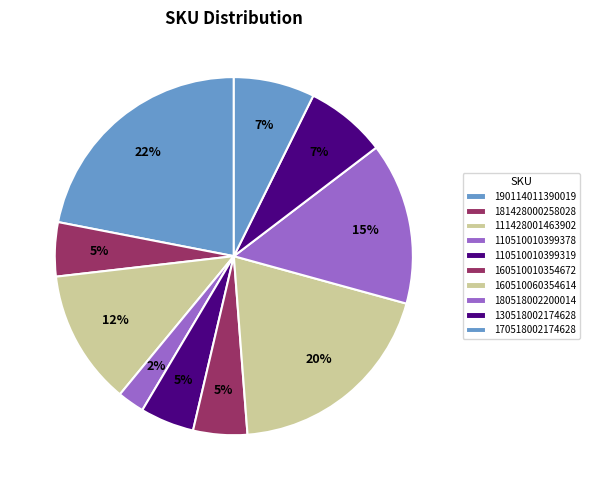

Do 180518002200014 and 190114011390019 together represent more than half of the pie?

No